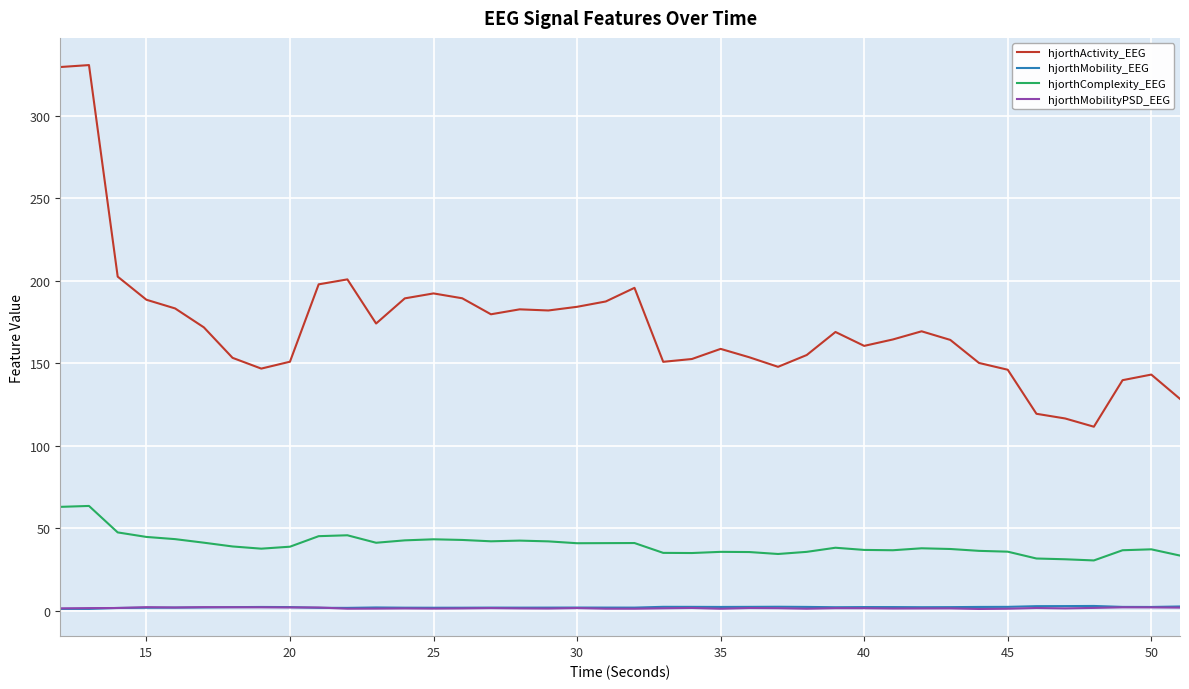

True or false: hjorthActivity_EEG and hjorthComplexity_EEG intersect in this chart.

False